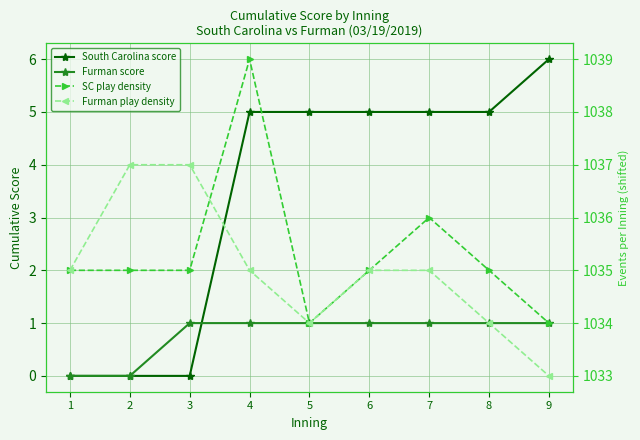

What is the sum of the Furman play density values at 2 and 3?

2074